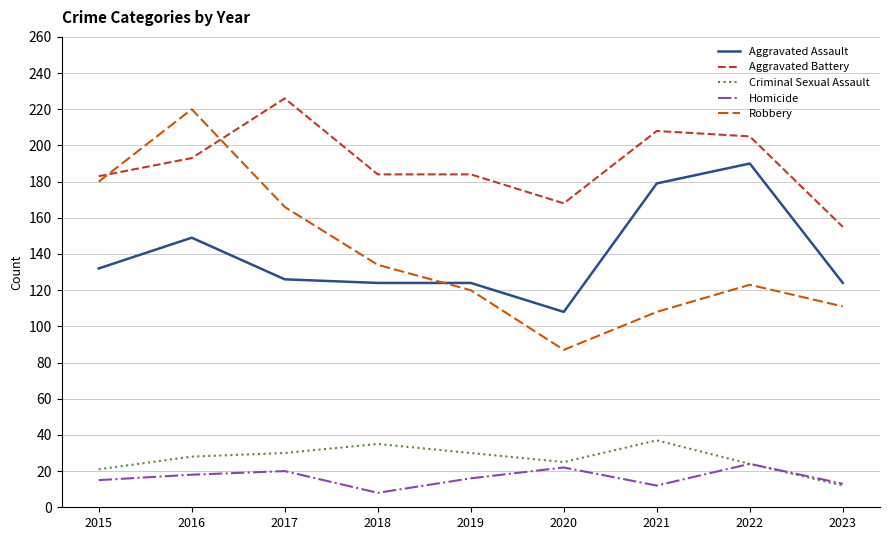

What is the difference between the Aggravated Assault values at 2019 and 2017?

2